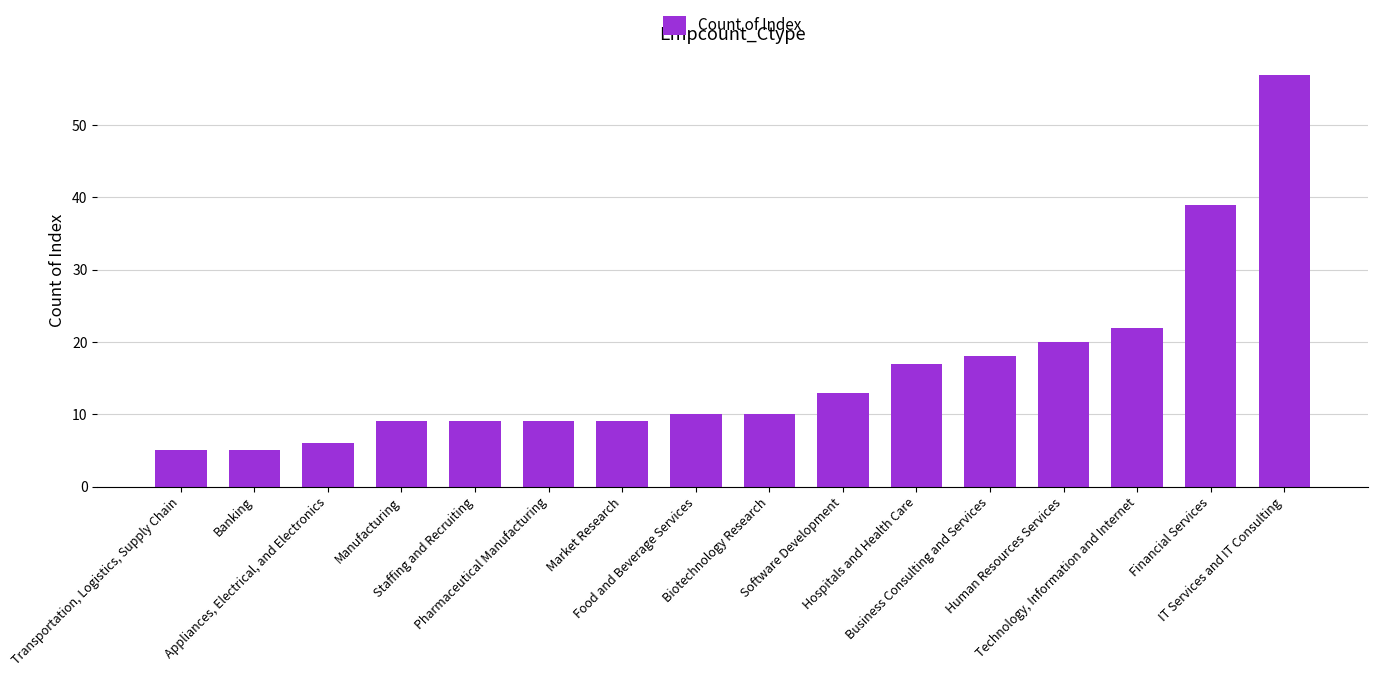

What is the label of the 16th bar from the left?

IT Services and IT Consulting